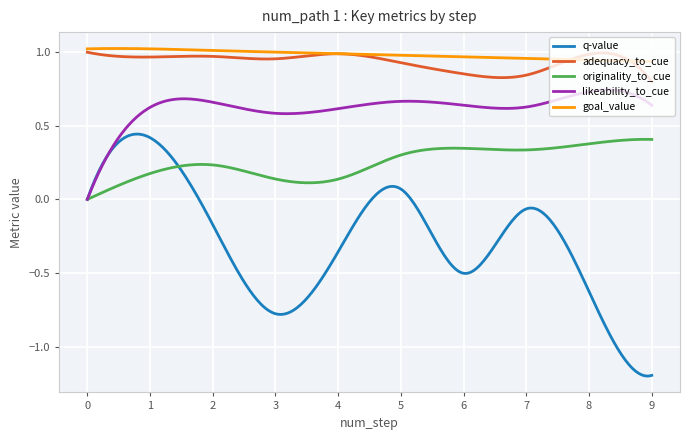

True or false: q-value and adequacy_to_cue intersect in this chart.

False